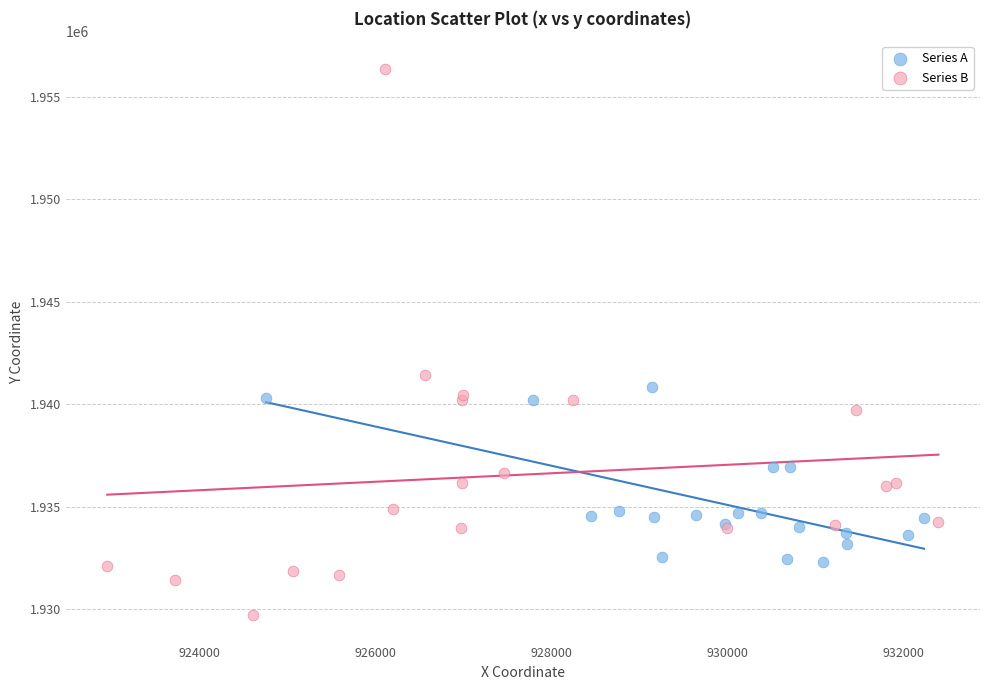

Which series has the widest spread of Y values?

Series B